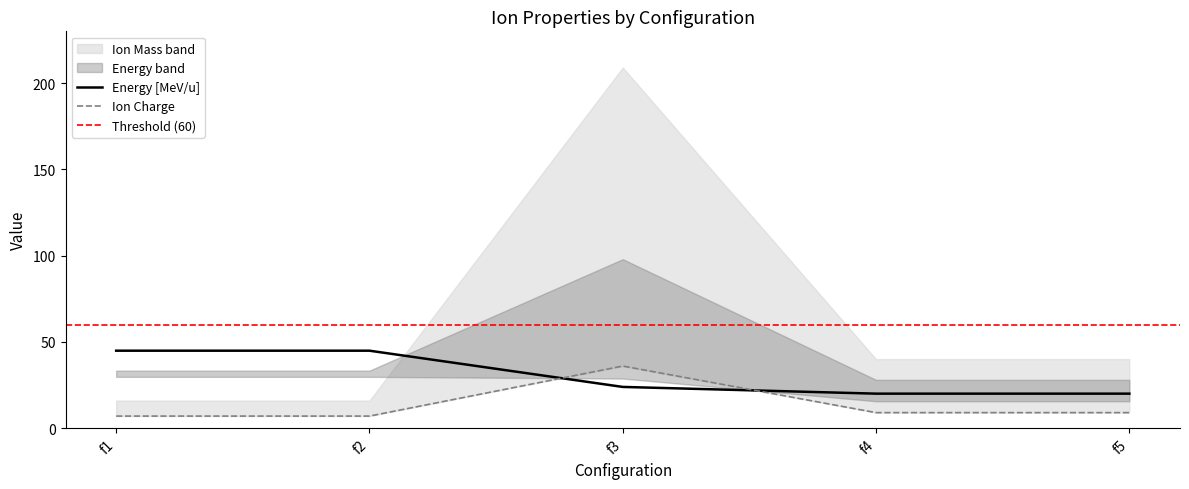

What is the smallest value displayed?

7.0